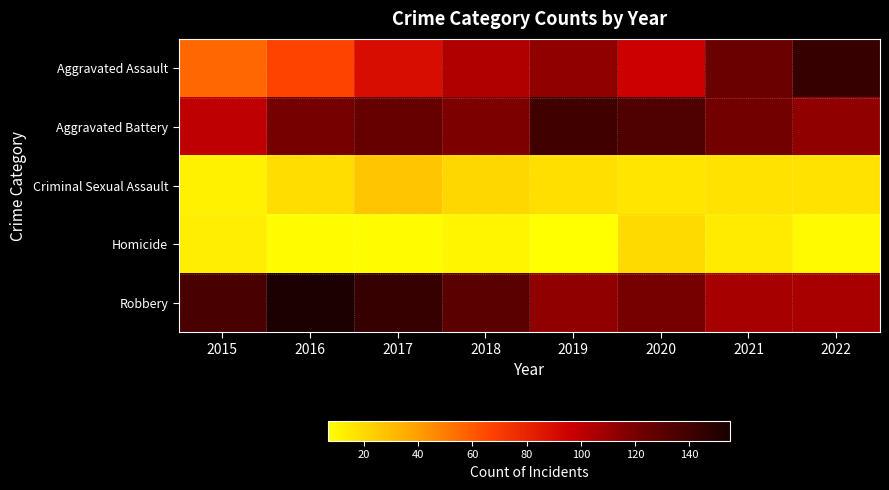

At 2016, list the series in order from largest to smallest.

Robbery, Aggravated Battery, Aggravated Assault, Criminal Sexual Assault, Homicide